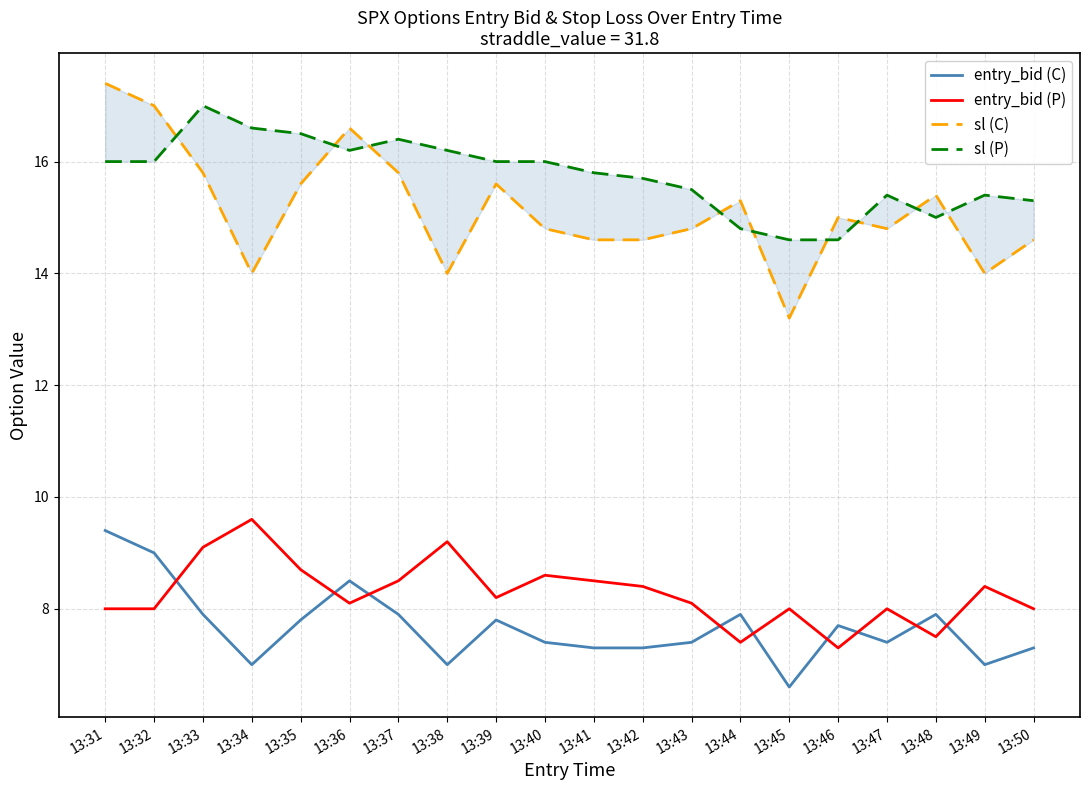

True or false: entry_bid (C) and sl (P) cross at least once.

False